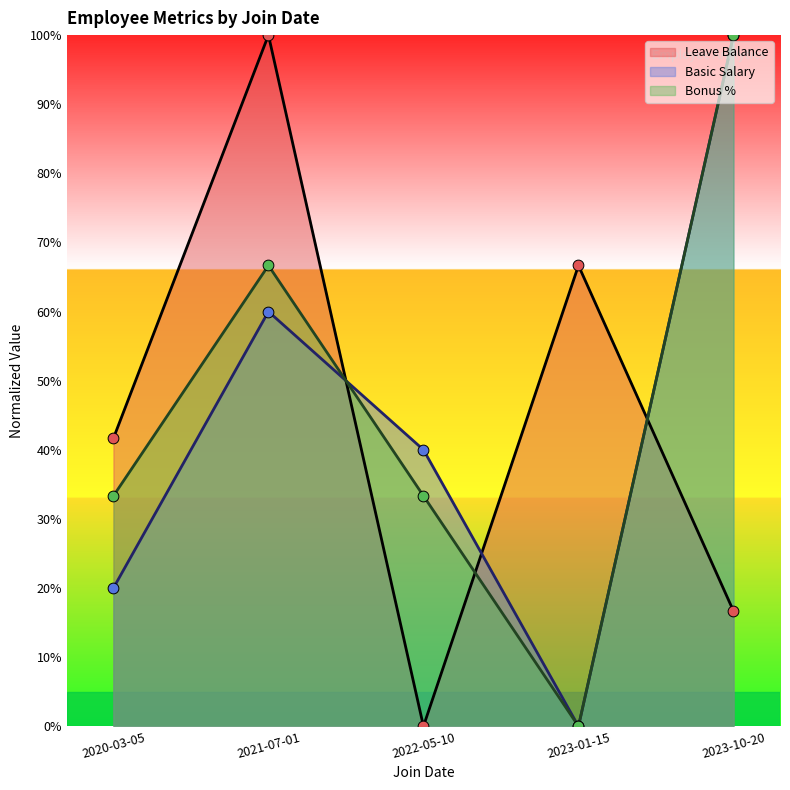

Which series contains the highest Y value?

Leave Balance